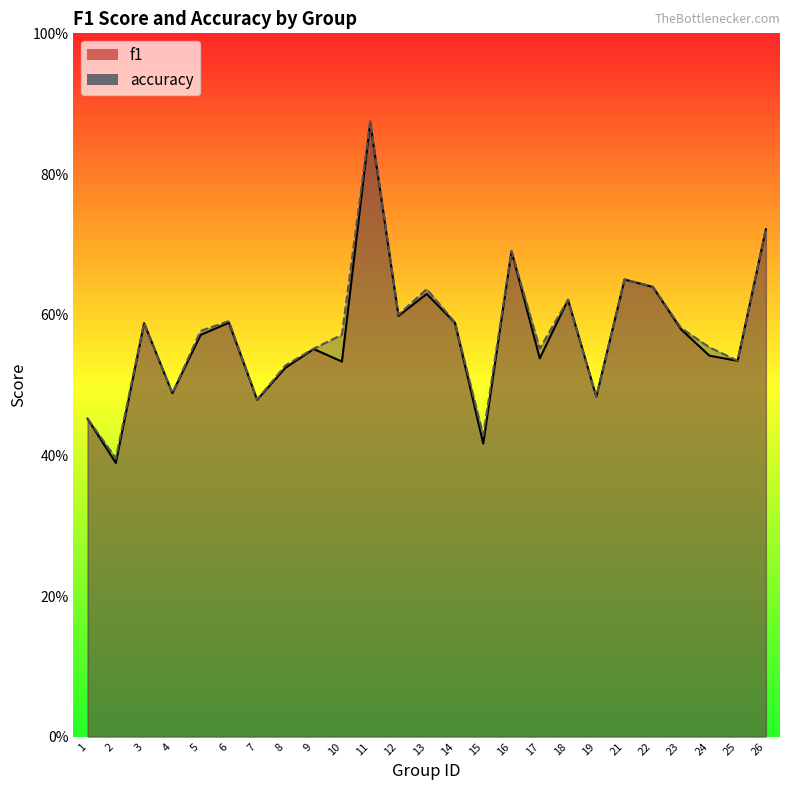

Is it true that f1 equals 0.6 at 23?

True